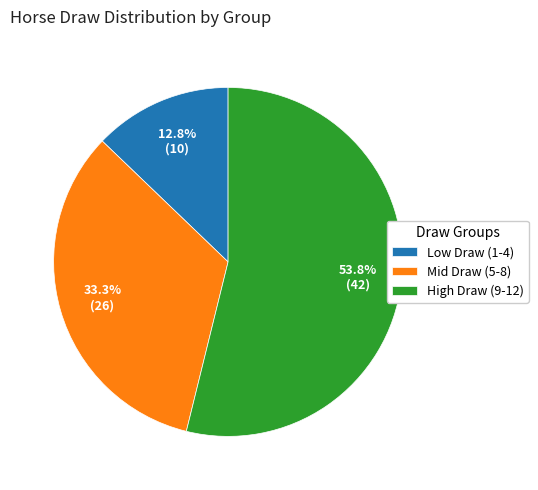

Approximately how many times larger is the value at Mid Draw (5-8) compared to Low Draw (1-4)?

2.6